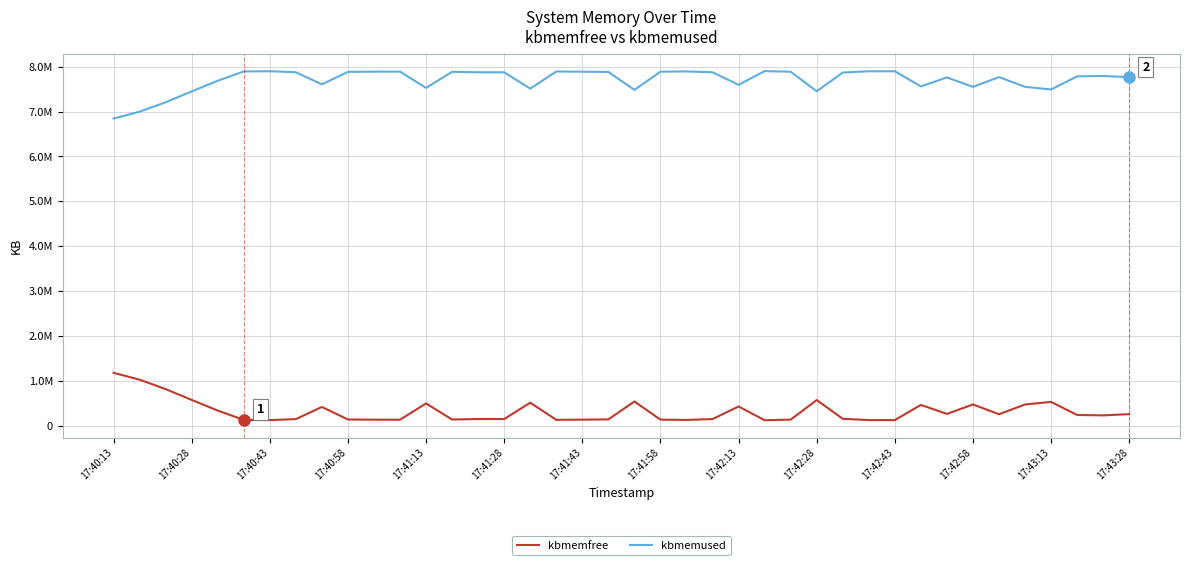

At how many categories does at least one series exceed 258696?

40